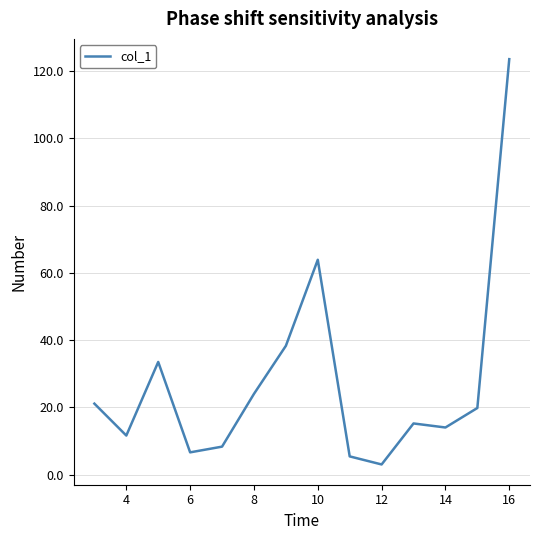

What is the greatest value displayed?

123.6